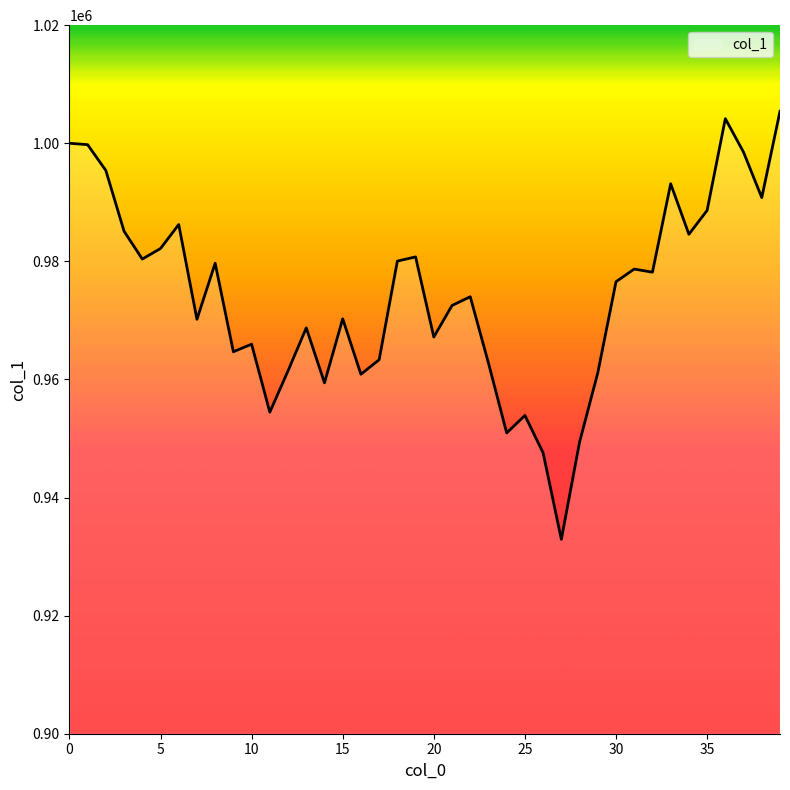

What is the smallest value displayed?

932917.2